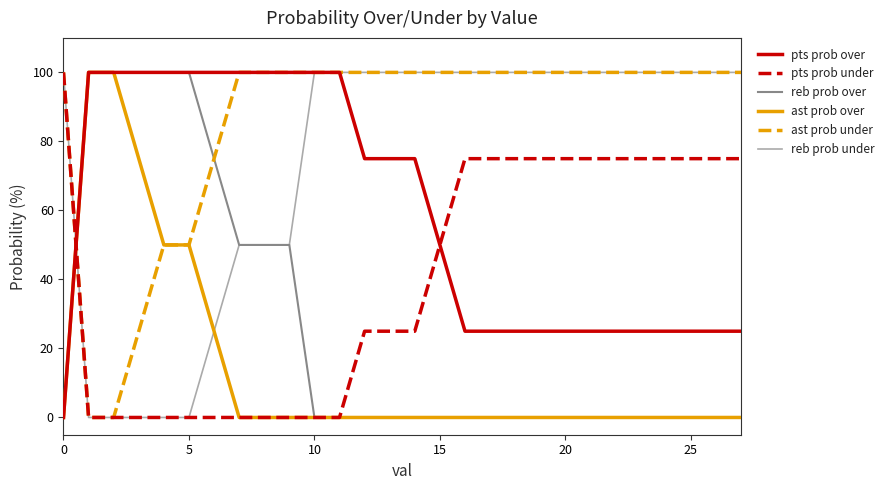

List the series in order of their overall mean, highest first.

ast prob under, reb prob under, pts prob over, pts prob under, reb prob over, ast prob over